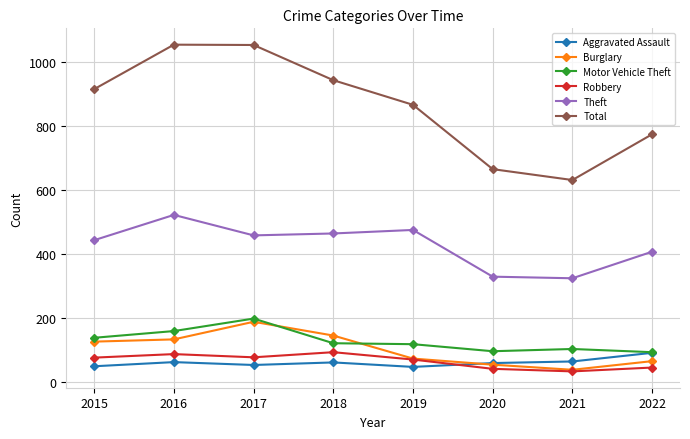

In Aggravated Assault, how many points are lower than both neighbors (excluding endpoints)?

2